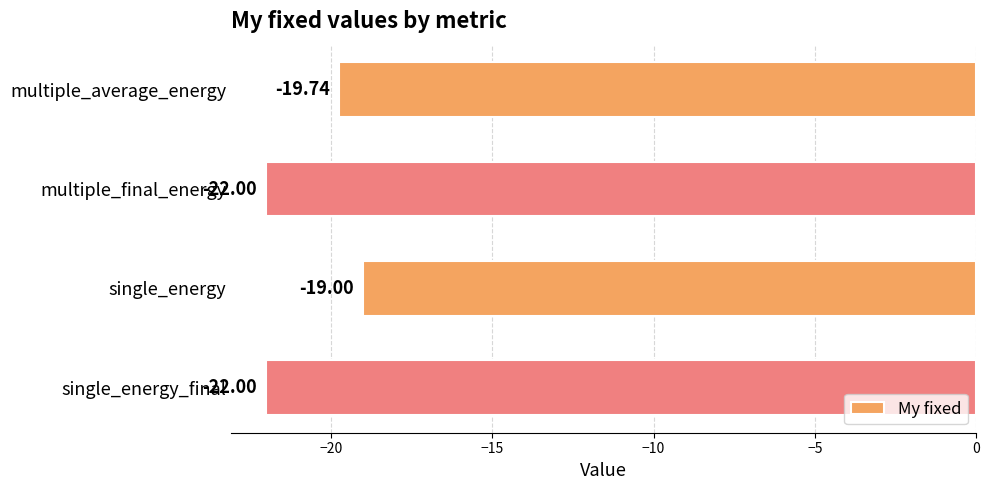

What is the difference between the maximum and second lowest values?

3.0